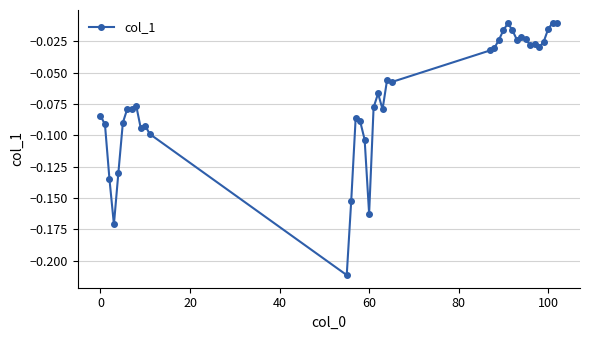

What is the sum of all values?

-2.7